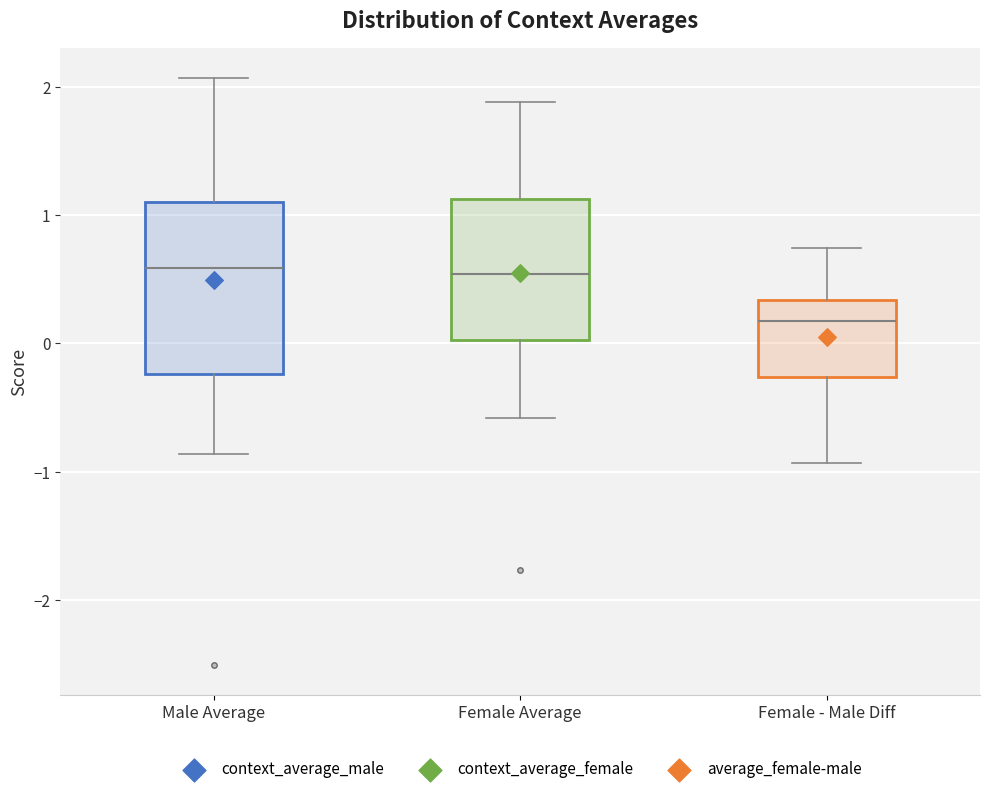

Reading left to right, transcribe this box plot: for each box, give where its median line is, the range the box spans, and where its two whiskers end, as read against the y-axis. The values are not printed on the chart, so give them approximately, as read against the axis.

Male Average: median 0.6, box -0.2 to 1.1, whiskers -0.9 to 2.1
Female Average: median 0.5, box 0.0 to 1.1, whiskers -0.6 to 1.9
Female - Male Diff: median 0.2, box -0.3 to 0.3, whiskers -0.9 to 0.7